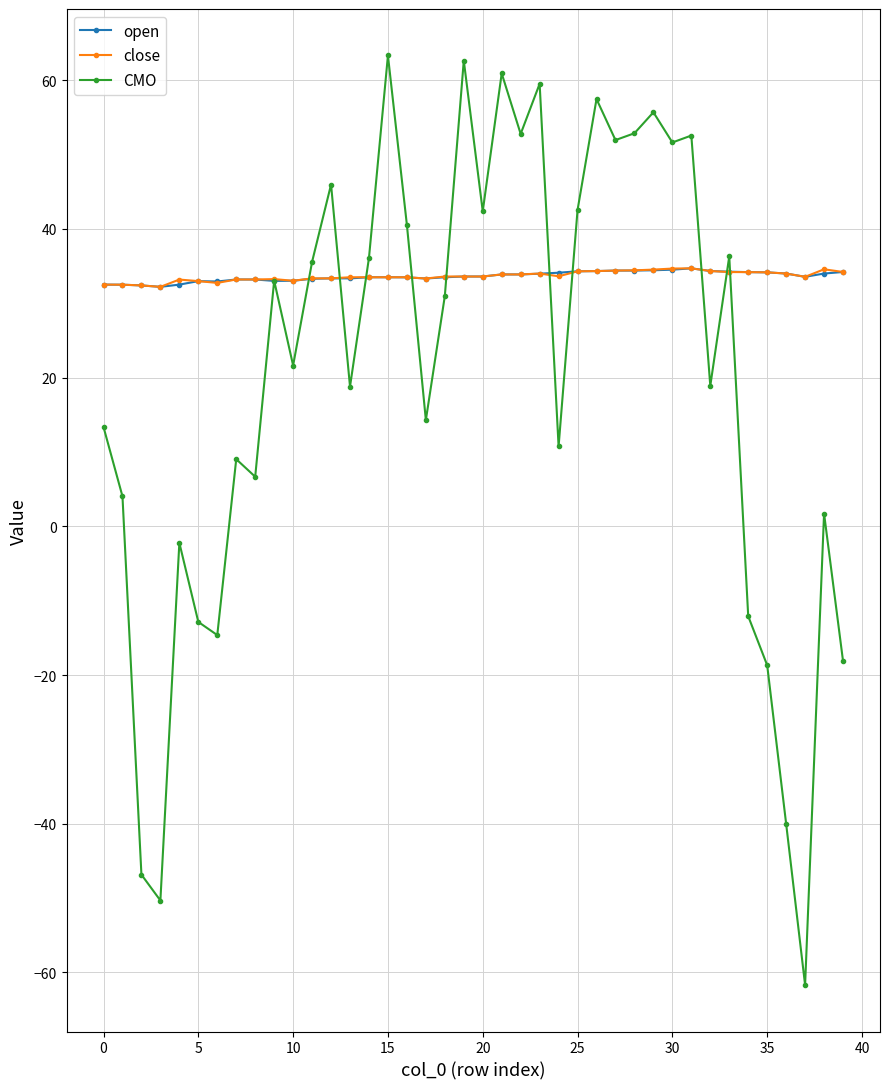

True or false: close has more than 2 points higher than both neighbors.

True